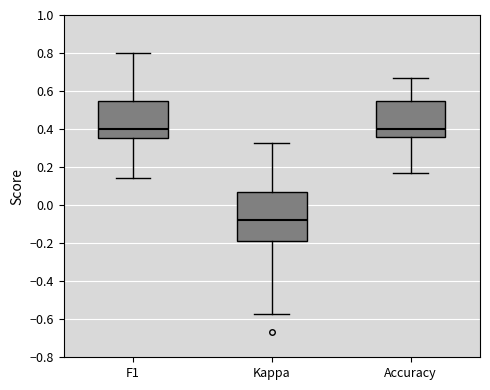

Reading left to right, transcribe this box plot: for each box, give where its median line is, the range the box spans, and where its two whiskers end, as read against the y-axis. The values are not printed on the chart, so give them approximately, as read against the axis.

F1: median 0.40, box 0.36 to 0.54, whiskers 0.14 to 0.80
Kappa: median -0.08, box -0.20 to 0.06, whiskers -0.58 to 0.32
Accuracy: median 0.40, box 0.36 to 0.54, whiskers 0.16 to 0.66